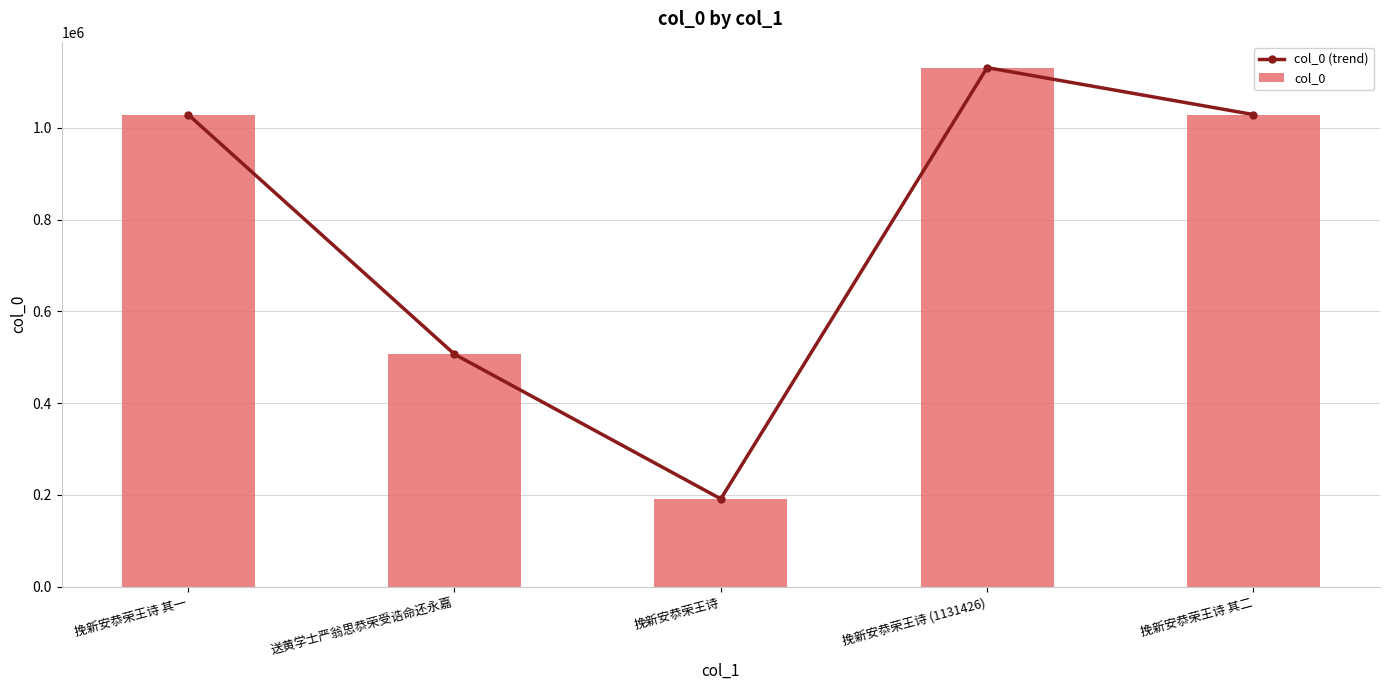

How many data points in col_0 are above 1029050?

2